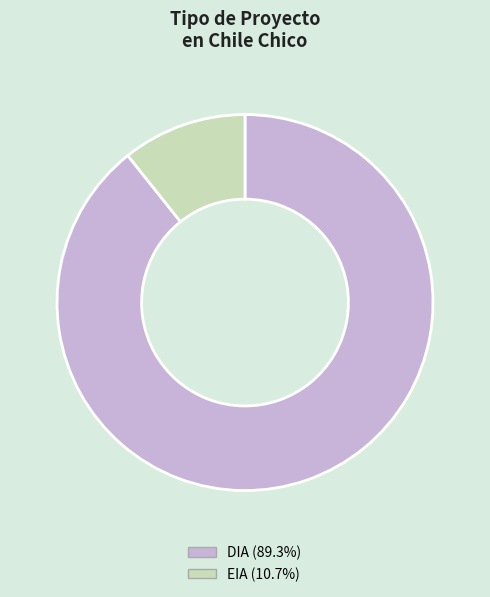

Is DIA (89.3%) the majority of the pie?

Yes